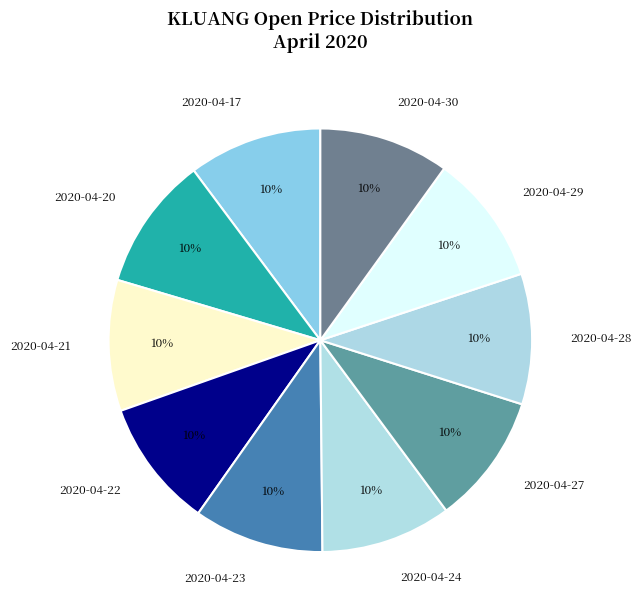

What is the ratio of the value at 2020-04-30 to the value at 2020-04-21?

1.0